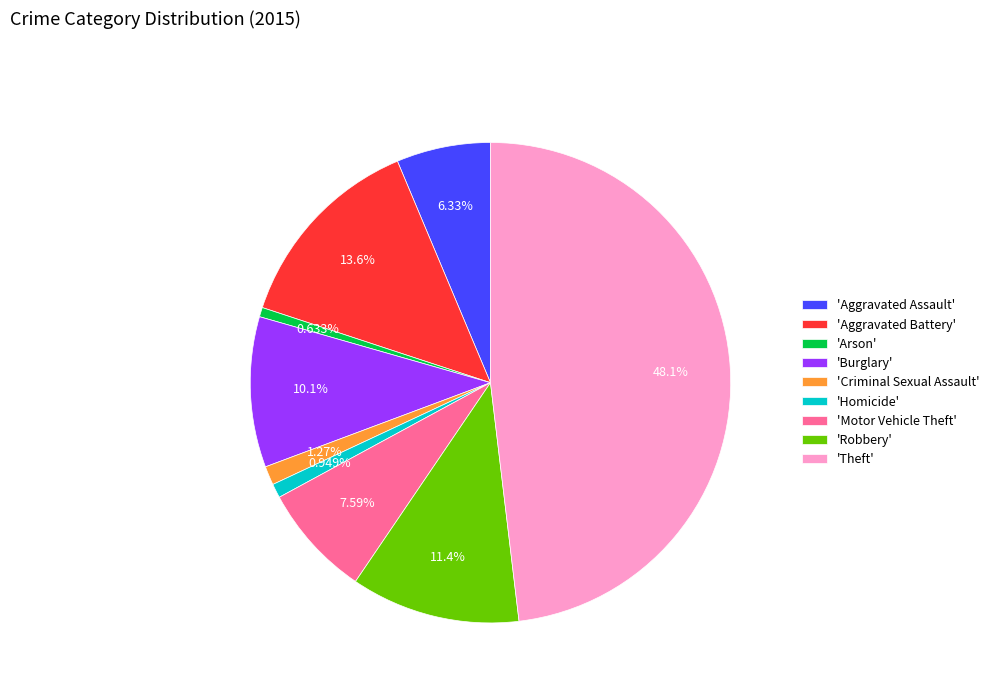

To the nearest percent, what is the difference between the largest and smallest slice percentages?

47%